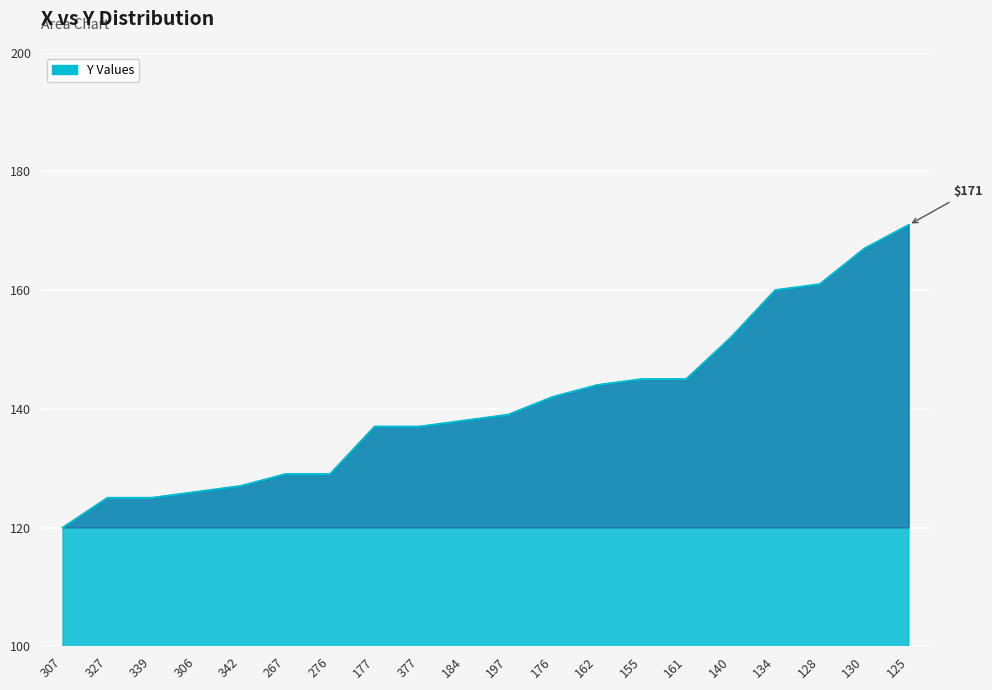

The chart shows a value of 137 at 177. True or false?

True